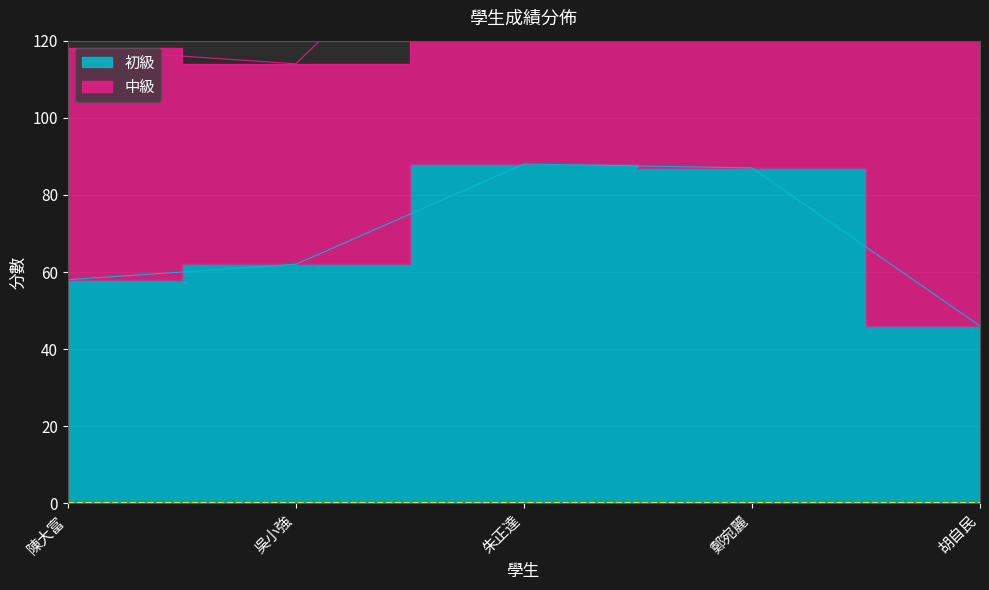

What position from the left is 胡自民?

5